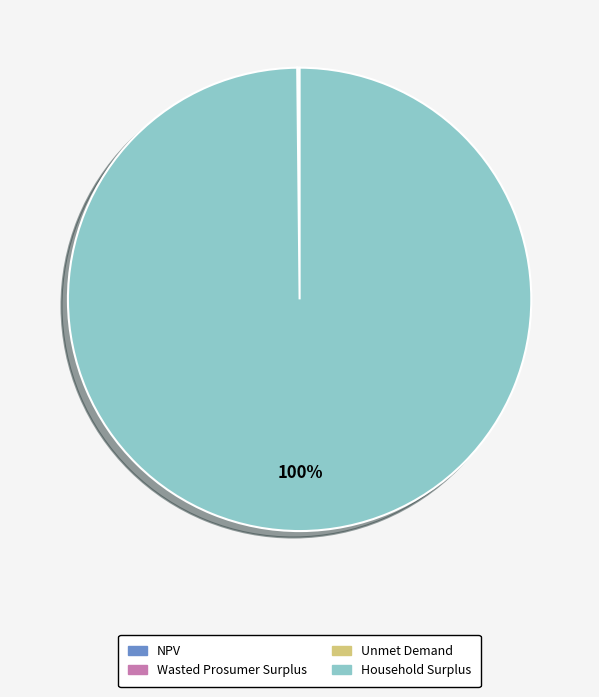

To the nearest percent, what is the average slice percentage?

25%